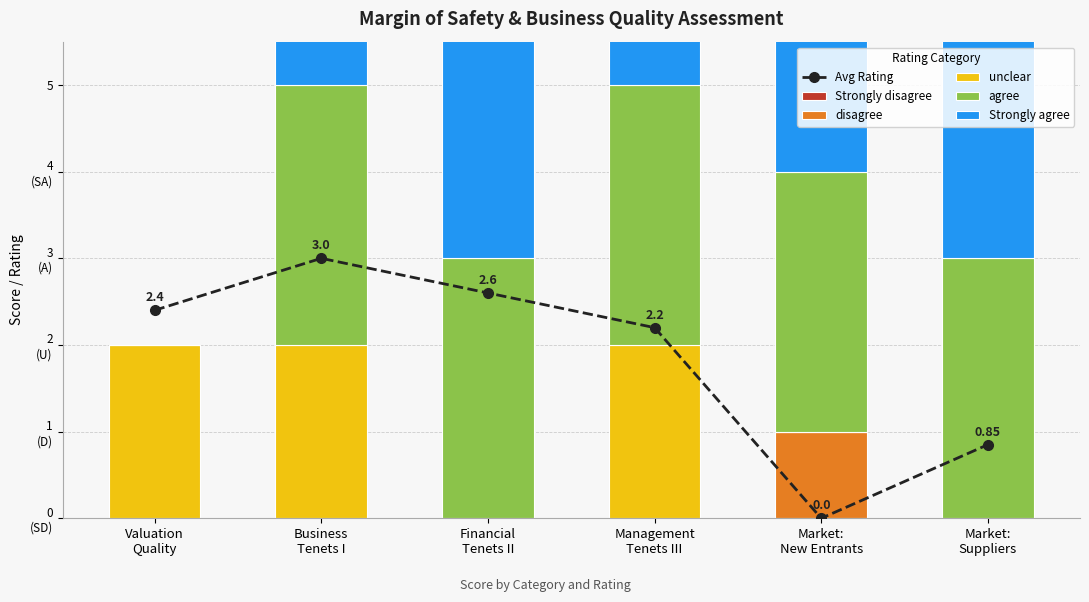

The value of Strongly agree at Management
Tenets III is 7.1. True or false?

False